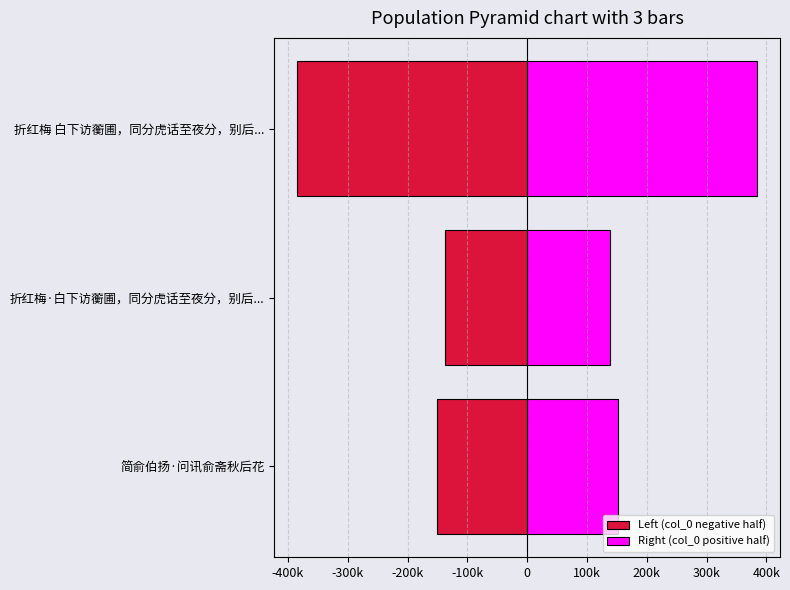

How many bars are there in total?

6